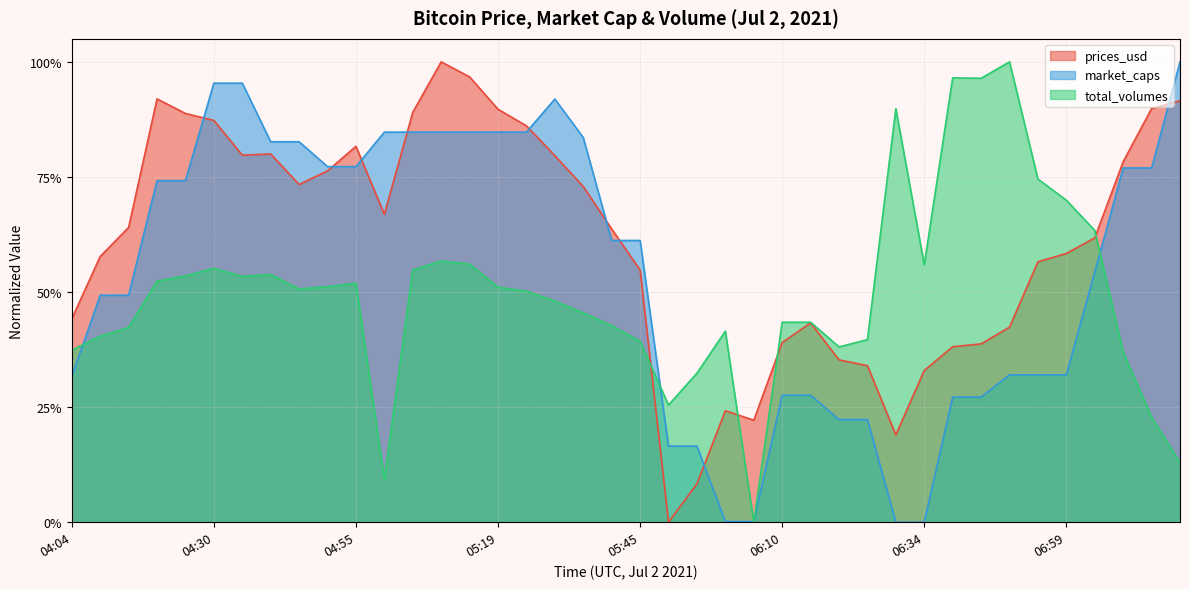

What is the highest value of the total_volumes series?

1.0